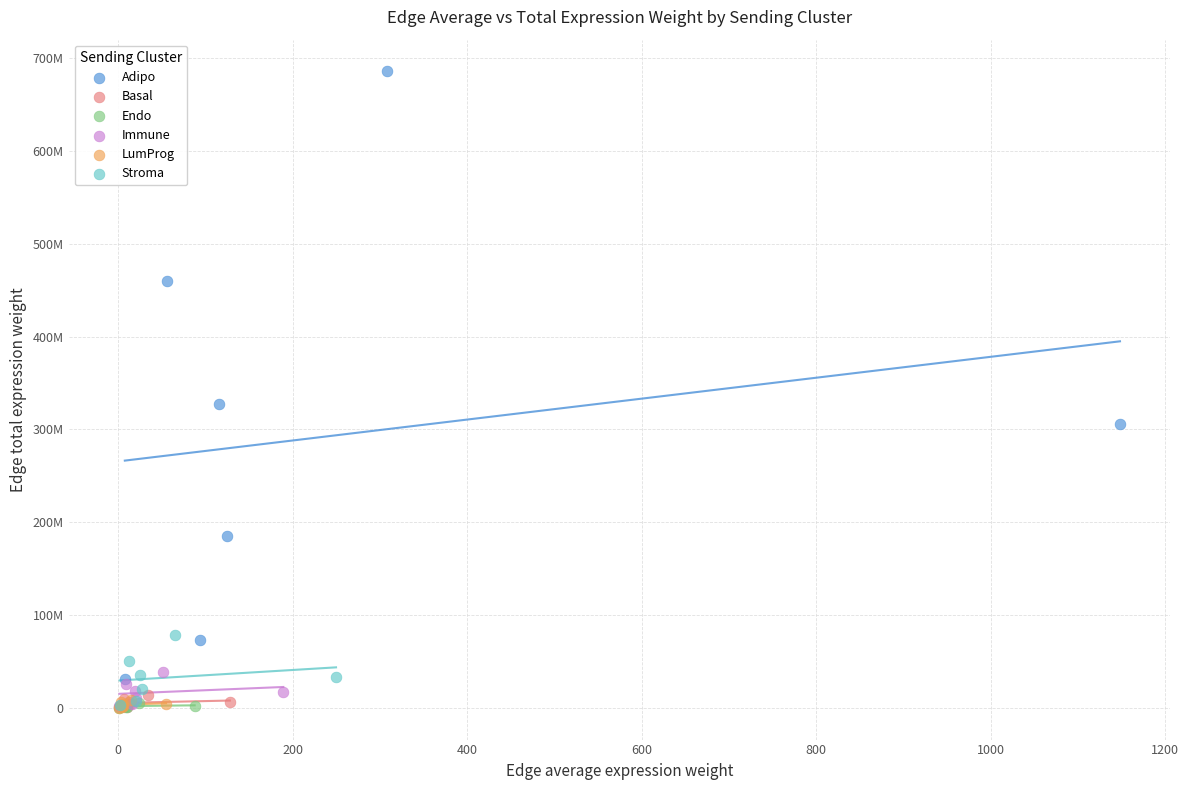

Which series contains the highest Y value?

Adipo